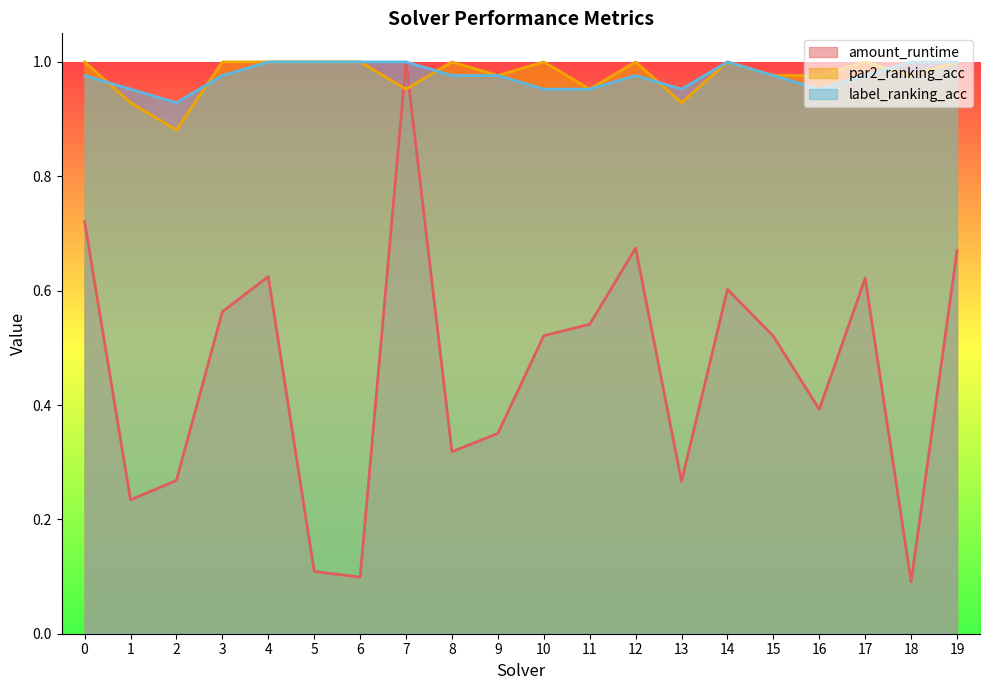

Between which two adjacent categories do par2_ranking_acc and amount_runtime first intersect?

6 and 7